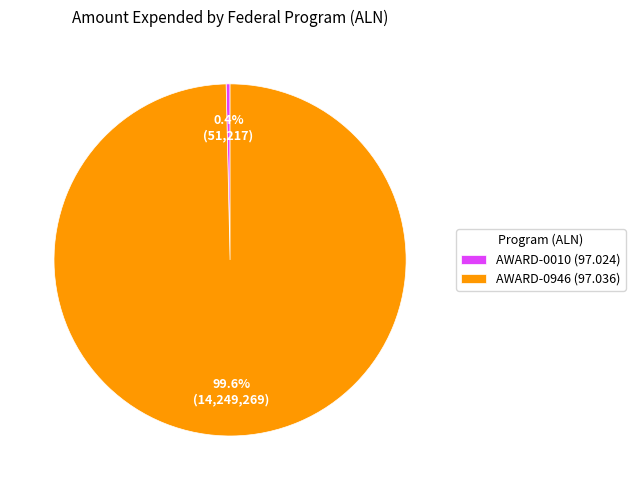

Does any single category account for the majority?

Yes